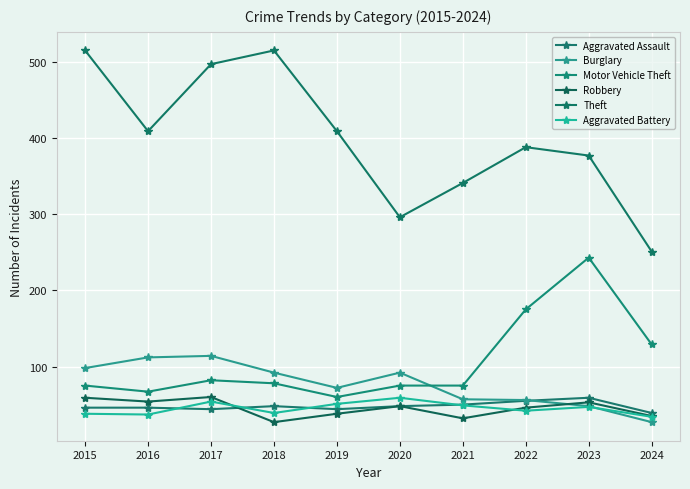

Which label corresponds to the largest value in the chart?

2015